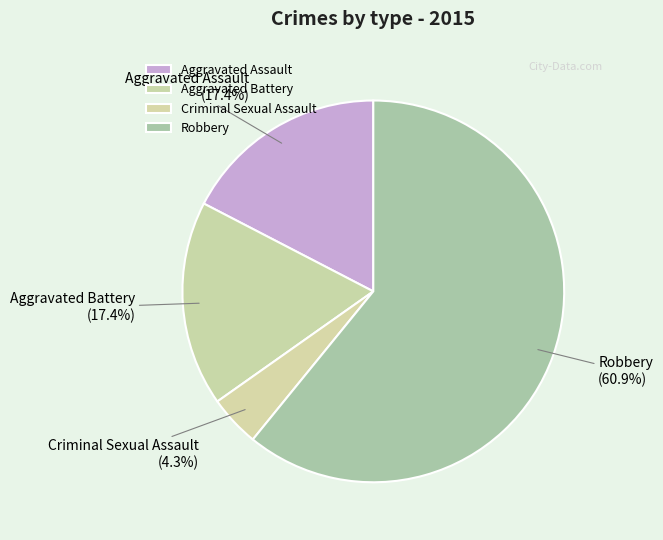

To the nearest percent, what percentage of the pie is Criminal Sexual Assault?

4%